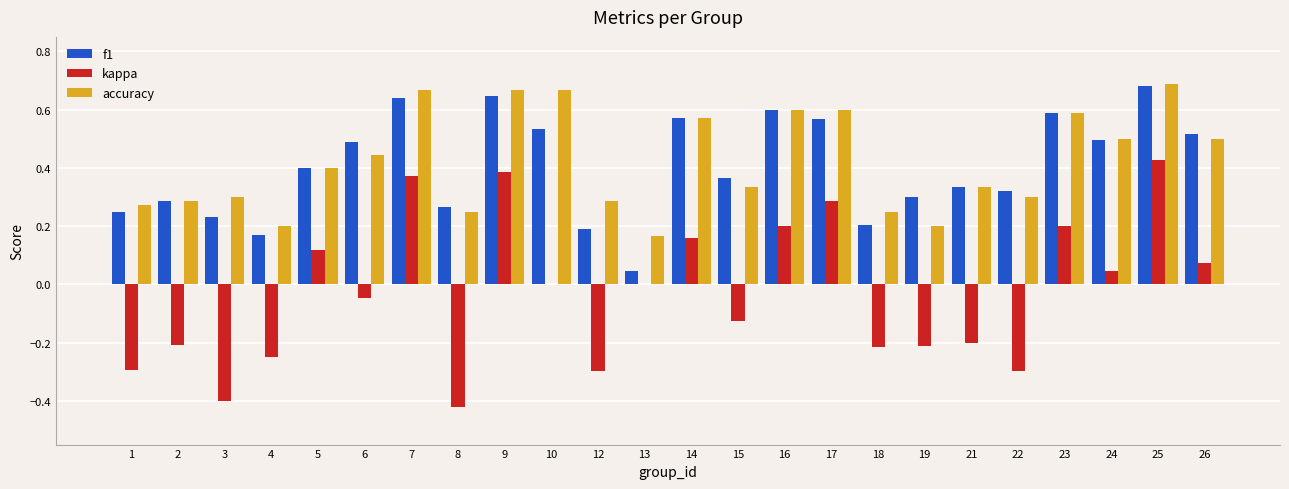

Is the value of accuracy at 5 greater than the value of kappa at 24?

Yes